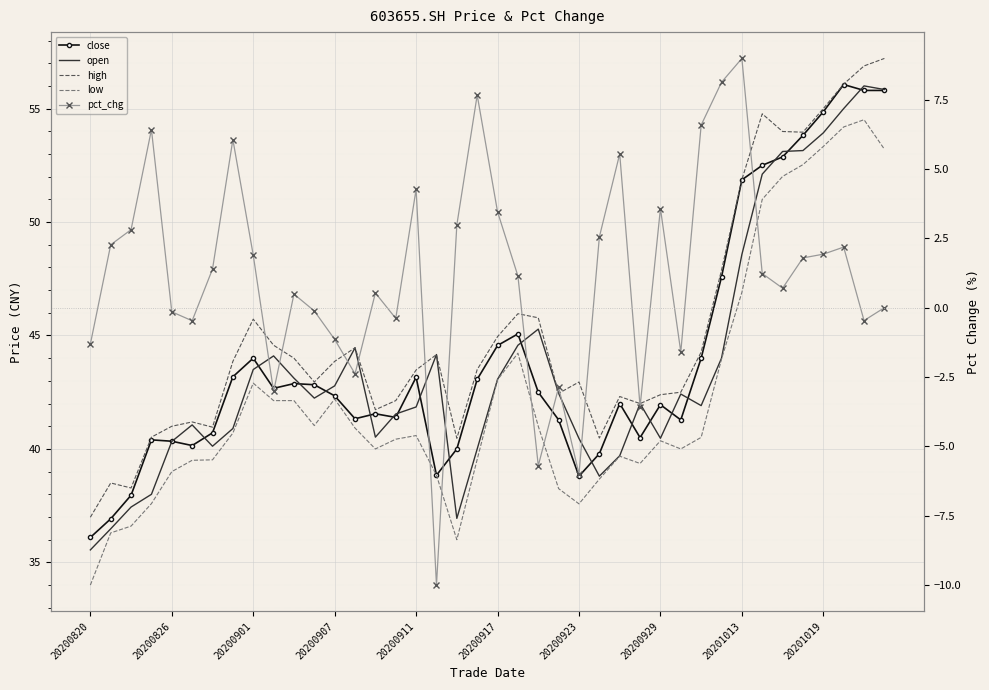

Rank the series at 20200911 from lowest to highest value.

pct_chg, low, open, close, high